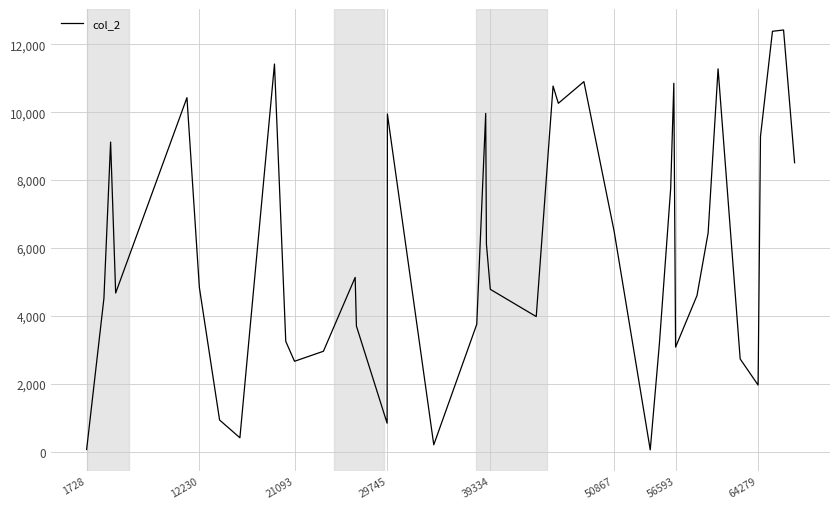

What is the maximum value shown in the chart?

12422